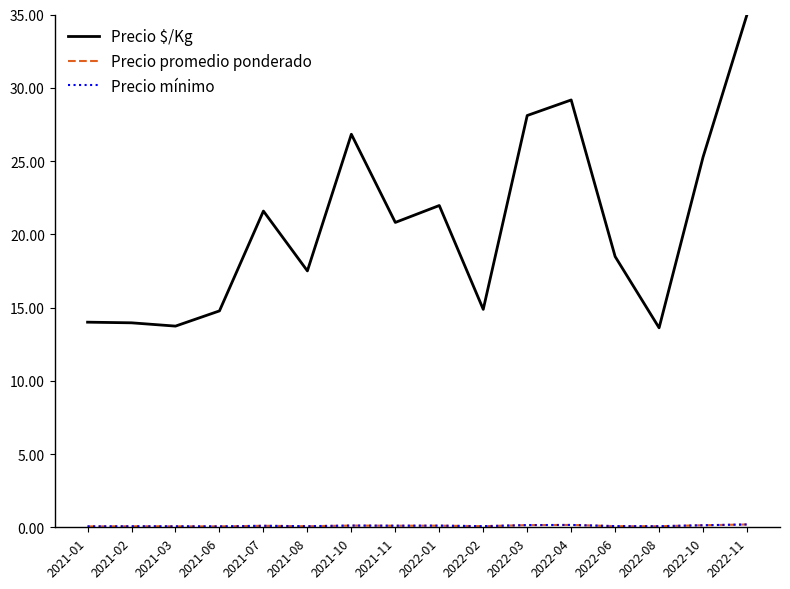

Read the Precio mínimo value at 2022-08.

0.1